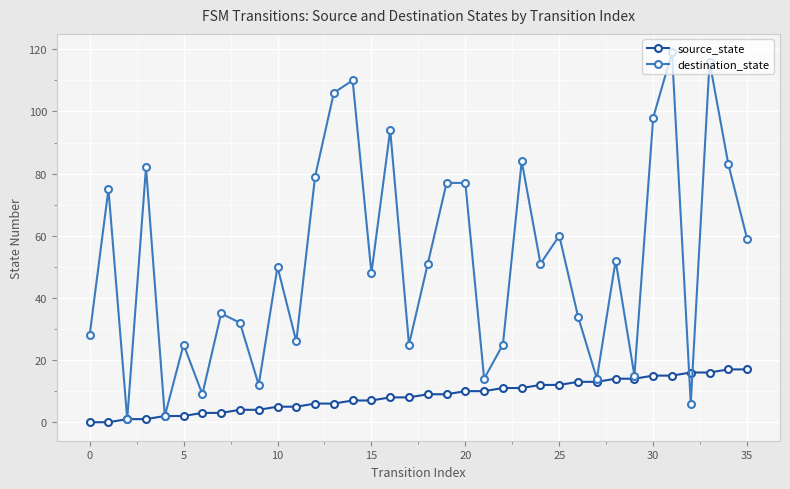

What is the maximum value for source_state?

17